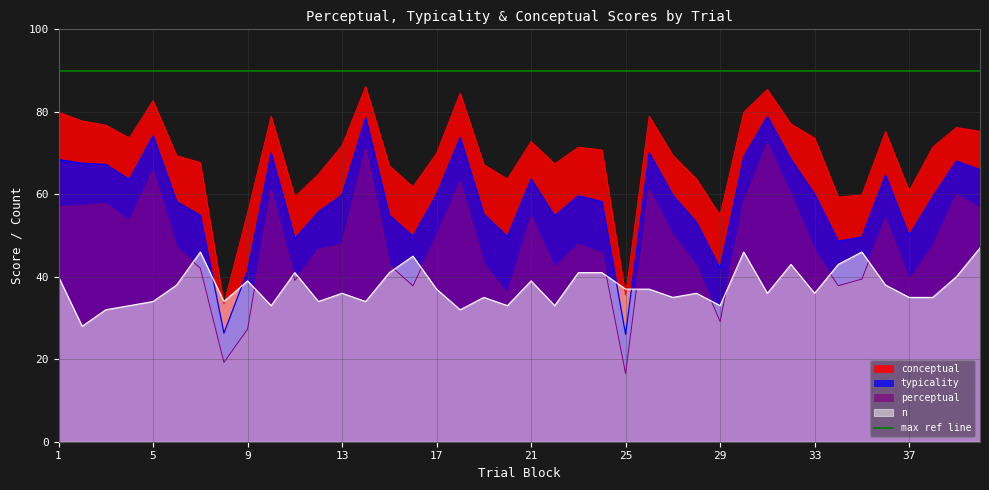

How many values in the typicality series are below 59?

18